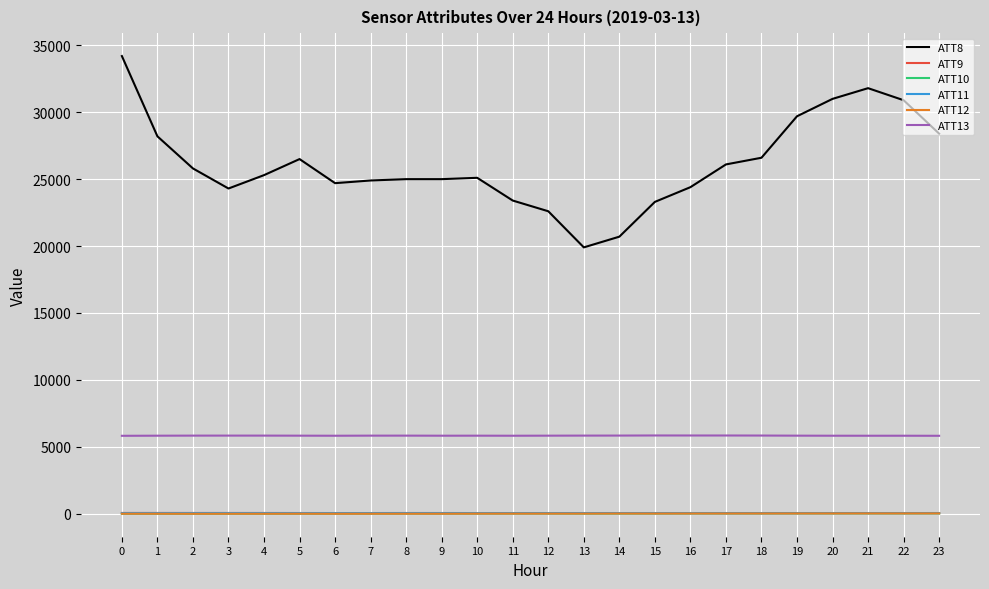

Is the value of ATT11 at 11 greater than the value of ATT8 at 3?

No